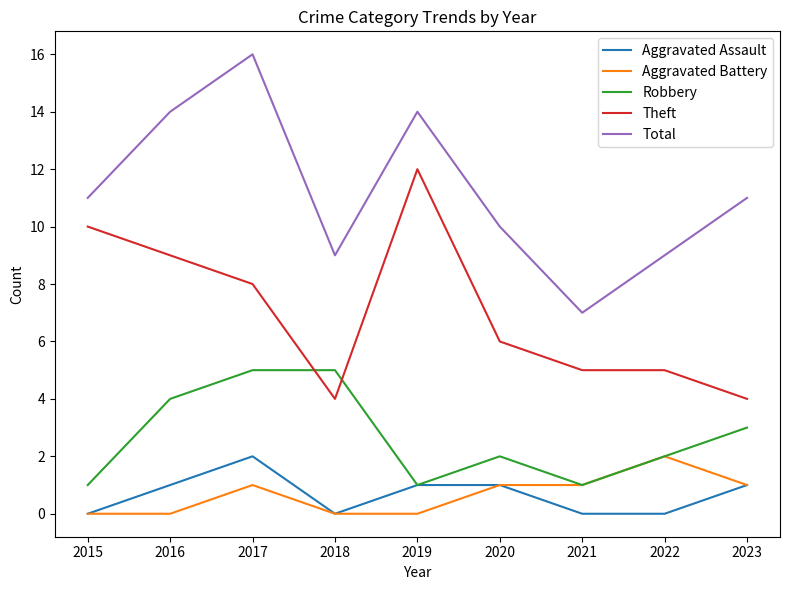

Reading right to left, list all the values displayed in this chart.

Aggravated Assault: 2023=1	2022=0	2021=0	2020=1	2019=1	2018=0	2017=2	2016=1	2015=0
Aggravated Battery: 2023=1	2022=2	2021=1	2020=1	2019=0	2018=0	2017=1	2016=0	2015=0
Robbery: 2023=3	2022=2	2021=1	2020=2	2019=1	2018=5	2017=5	2016=4	2015=1
Theft: 2023=4	2022=5	2021=5	2020=6	2019=12	2018=4	2017=8	2016=9	2015=10
Total: 2023=11	2022=9	2021=7	2020=10	2019=14	2018=9	2017=16	2016=14	2015=11